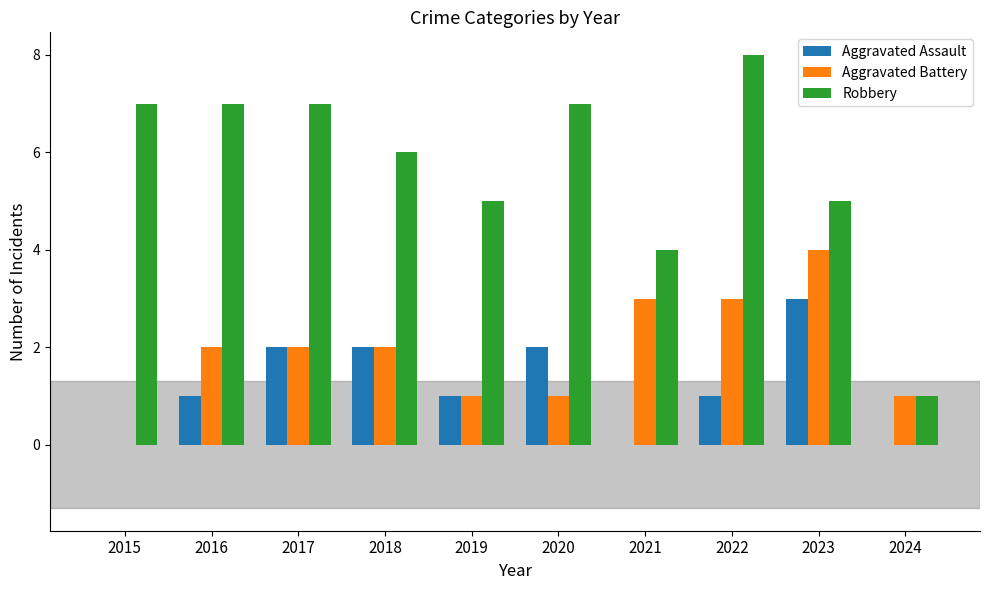

Which series has the largest total across all categories?

Robbery